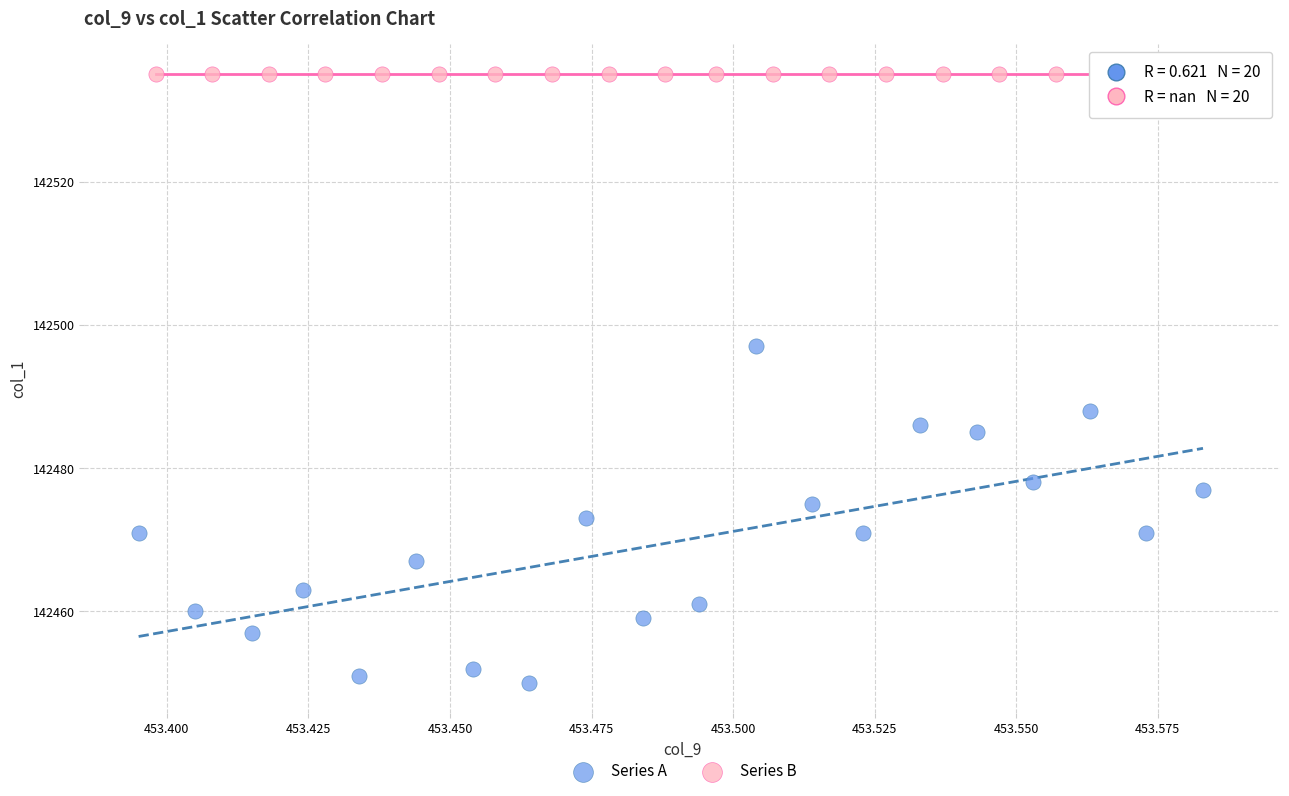

Which series reaches the maximum Y coordinate?

Series B